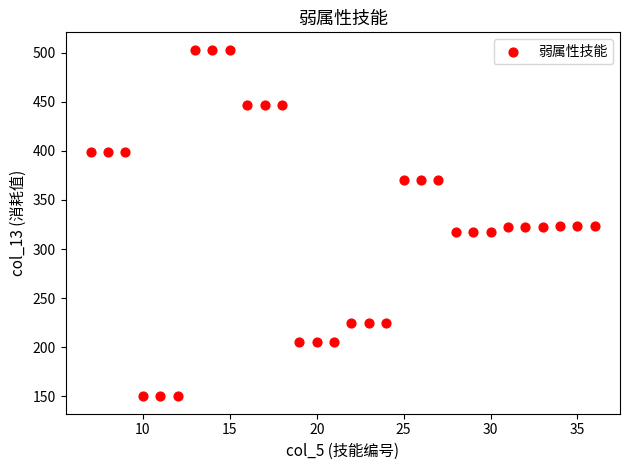

What is the range of Y values (max minus min)?

353